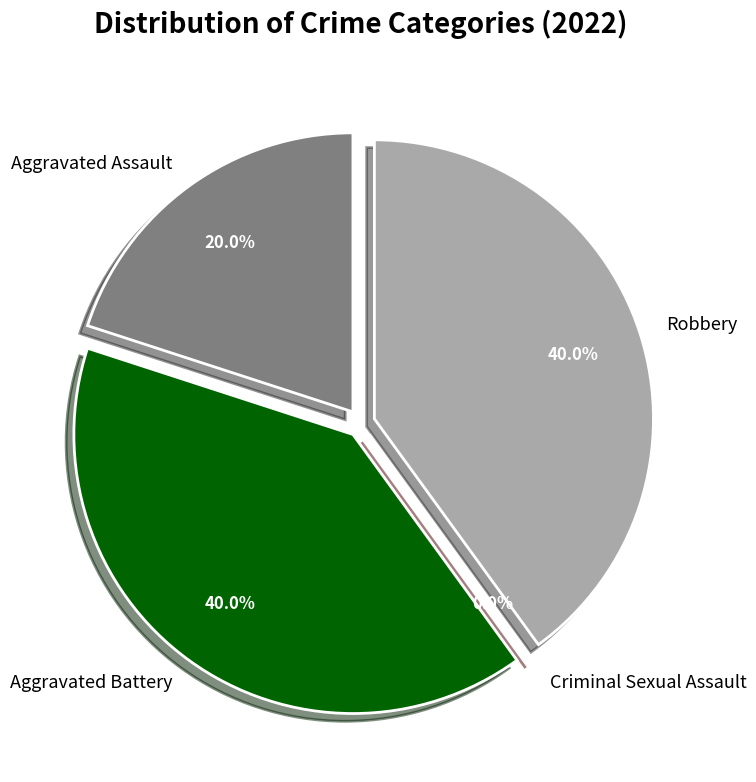

How many slices are in this pie chart?

4